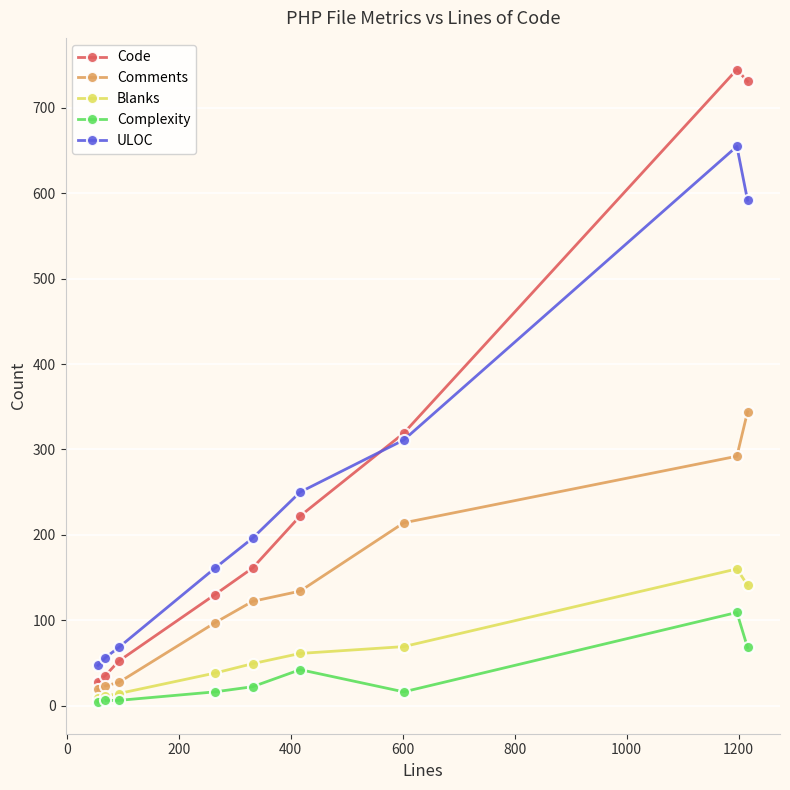

True or false: Comments and Blanks intersect in this chart.

False